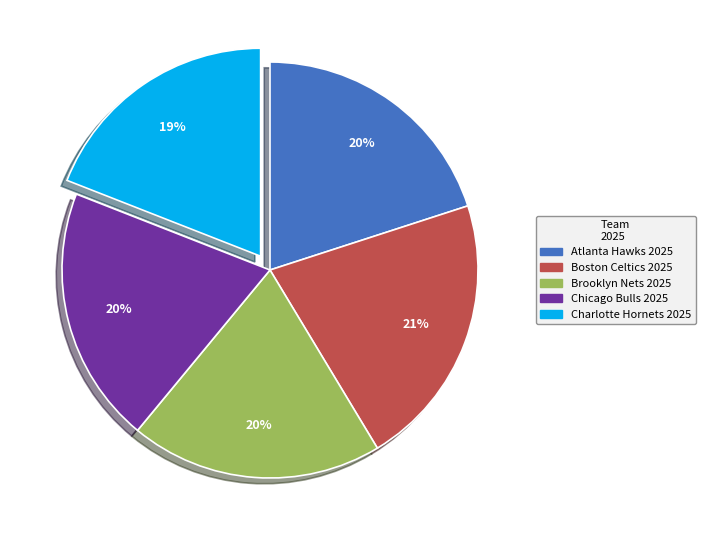

Is the sum of Charlotte Hornets and Atlanta Hawks greater than half?

No